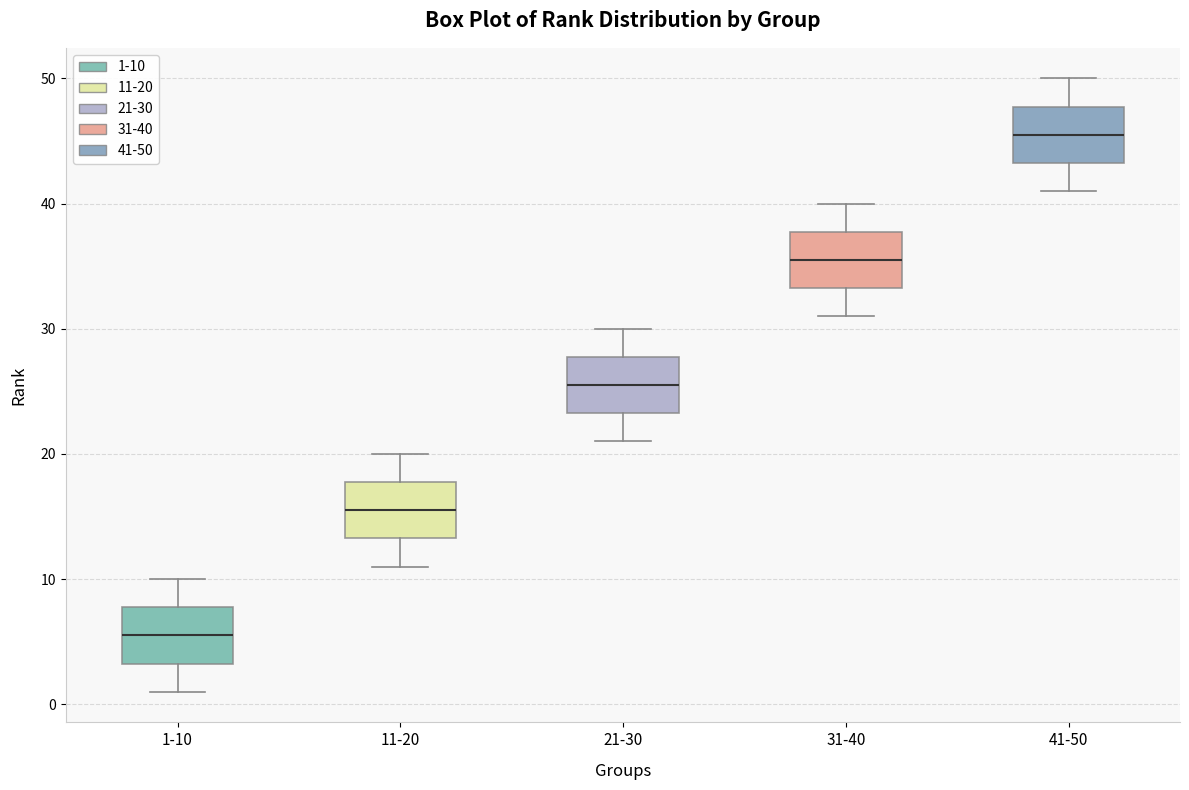

Reading left to right, read every box against the y-axis: the position of its median line, the range the box covers, and the ends of its whiskers. The values are not printed on the chart, so give them approximately, as read against the axis.

1-10: median 6, box 3 to 8, whiskers 1 to 10
11-20: median 16, box 13 to 18, whiskers 11 to 20
21-30: median 26, box 23 to 28, whiskers 21 to 30
31-40: median 36, box 33 to 38, whiskers 31 to 40
41-50: median 46, box 43 to 48, whiskers 41 to 50